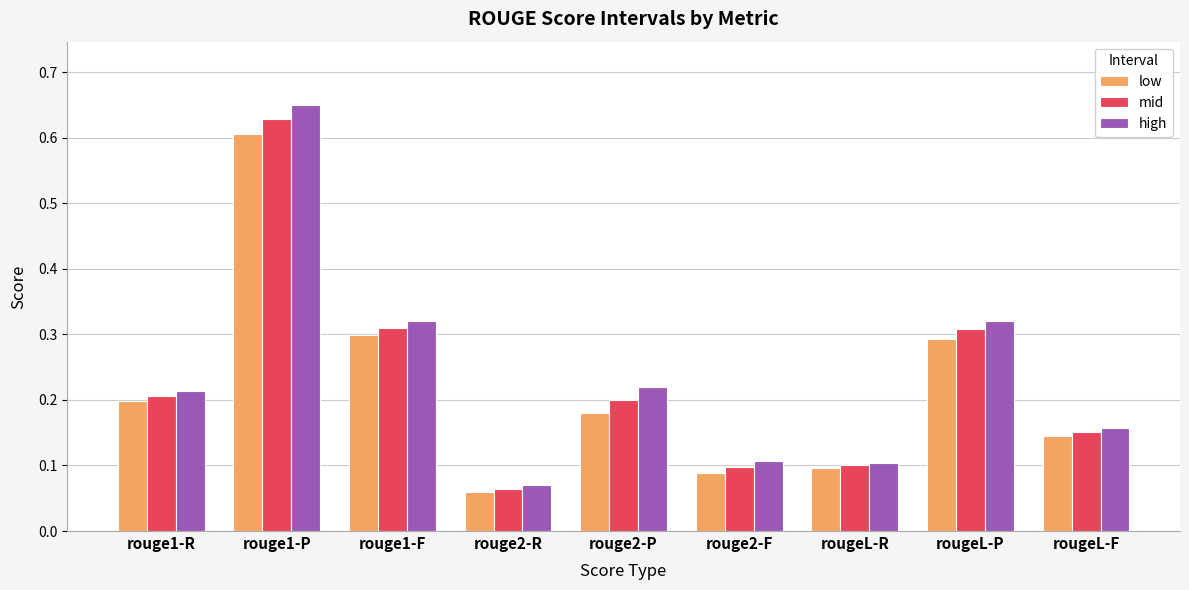

The value of high at rougeL-P is 0.3. True or false?

True